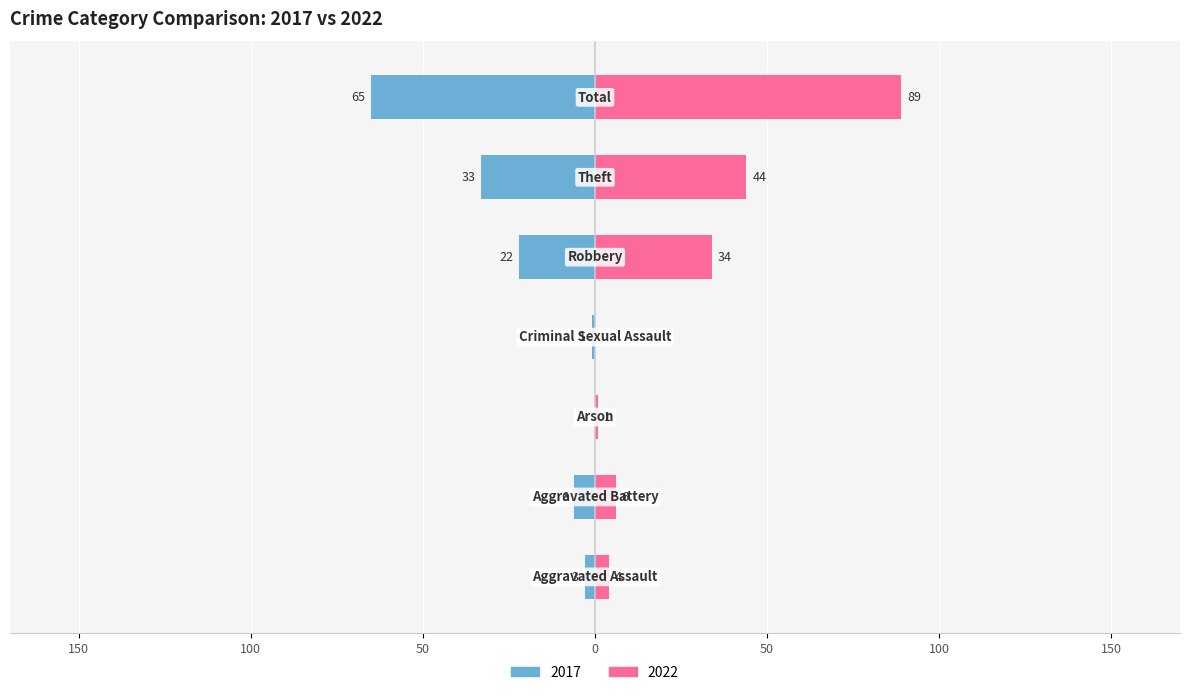

What is the label of the 4th bar from the left?

Criminal Sexual Assault